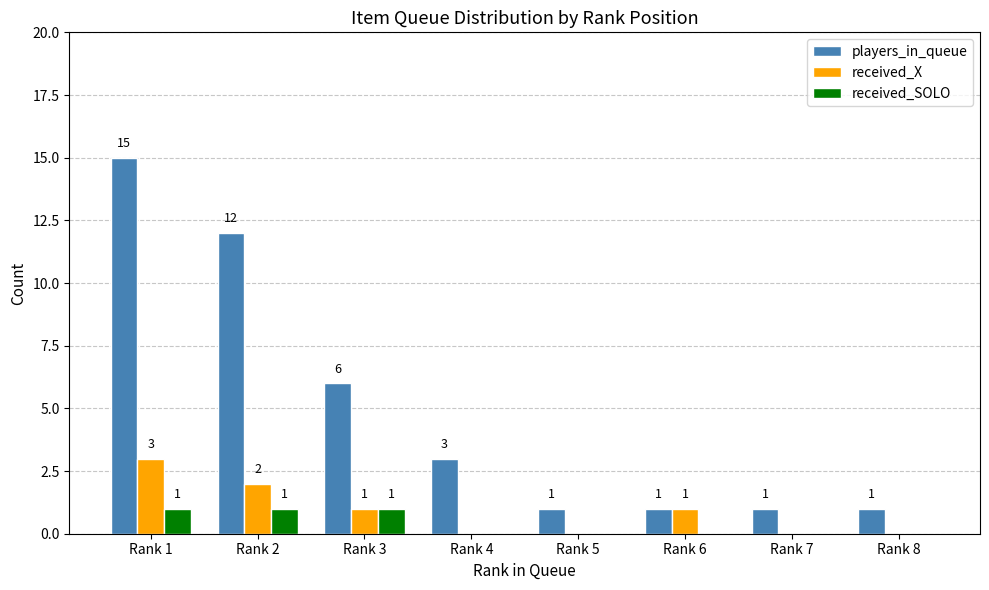

What is the average value of the received_X series?

1